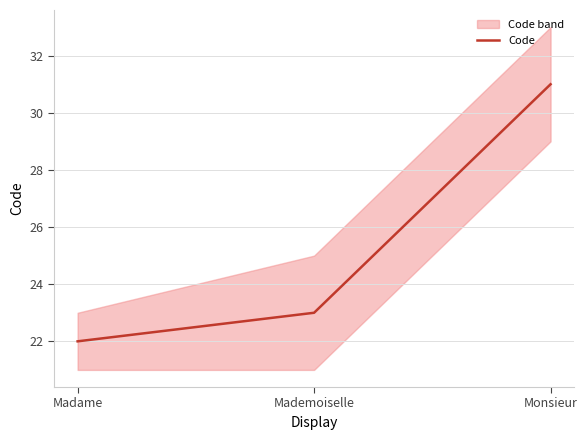

How many data points does each series have?

3